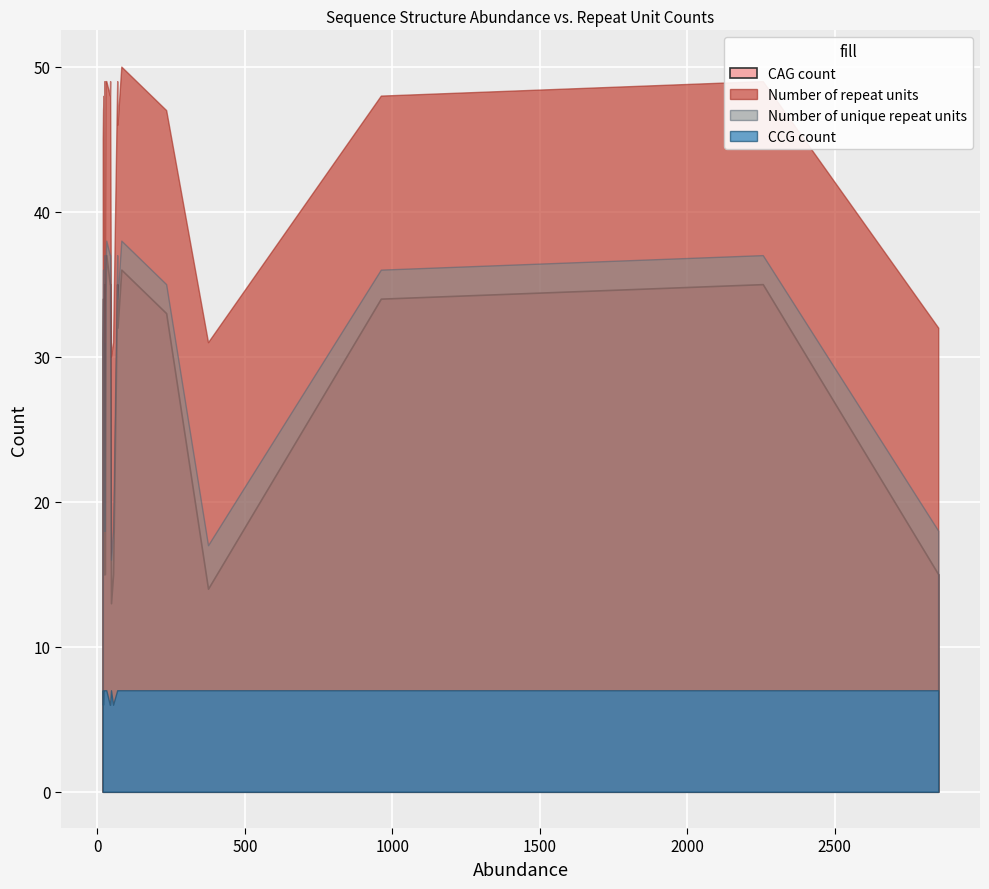

True or false: Number of repeat units and Number of unique repeat units cross at least once.

False